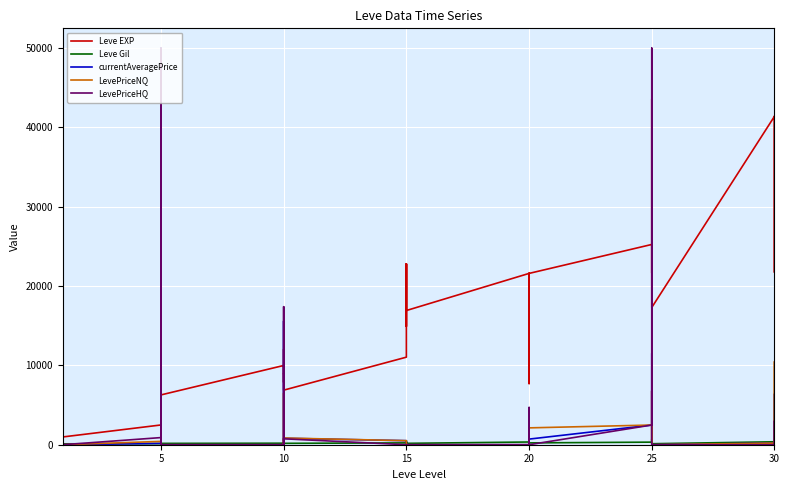

After their last crossing, which series has the higher values: Leve Gil or LevePriceHQ?

Leve Gil